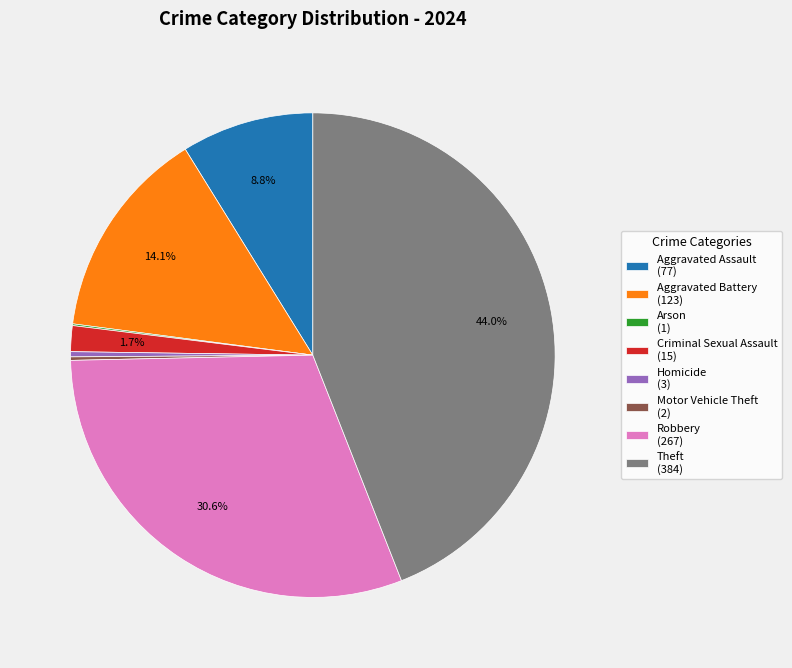

What is the ratio of the value at Robbery (267) to the value at Homicide (3)?

89.0